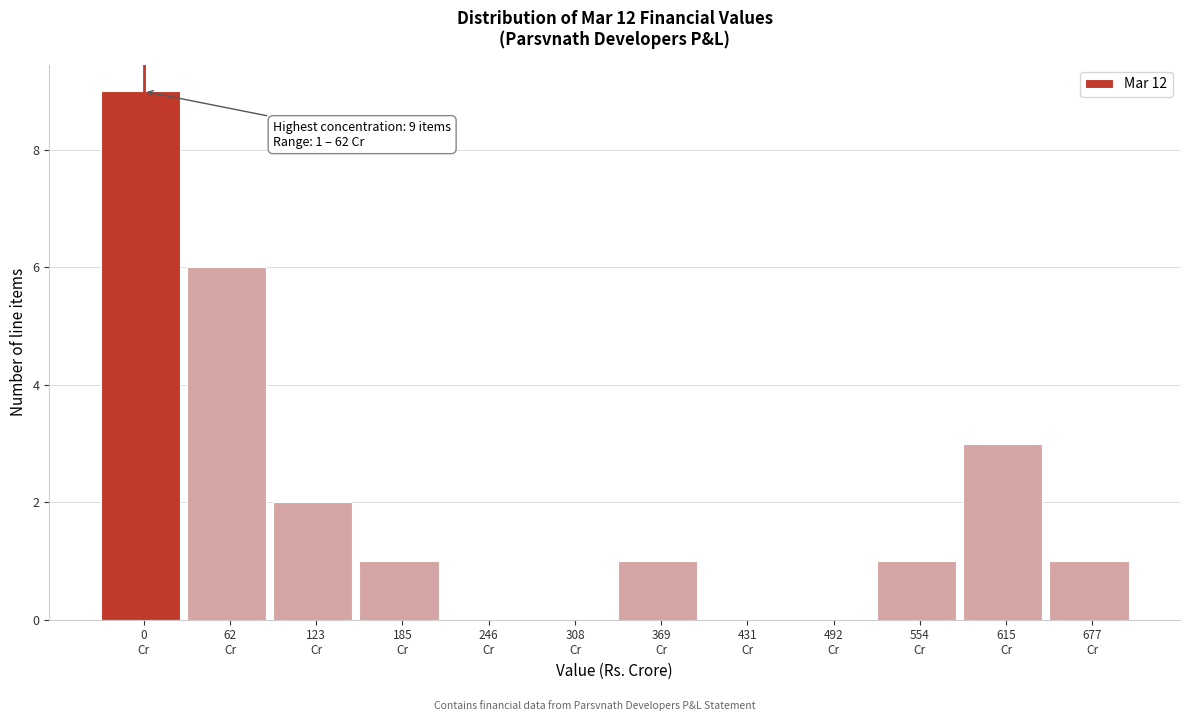

What is the maximum value shown in the chart?

9